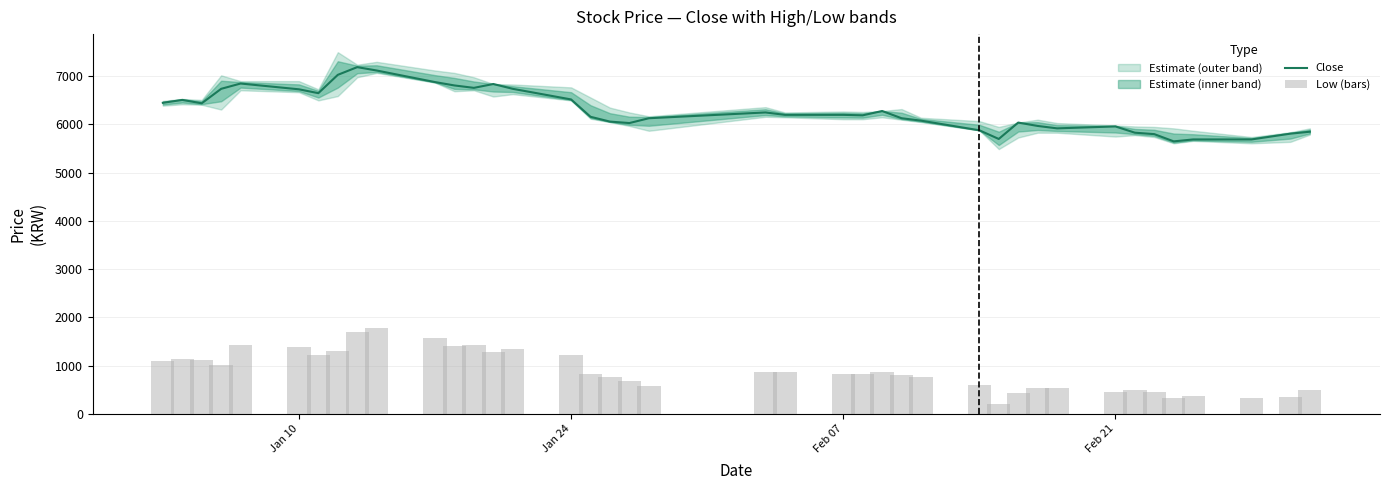

The value of Close at Feb 21 is 8485. True or false?

False